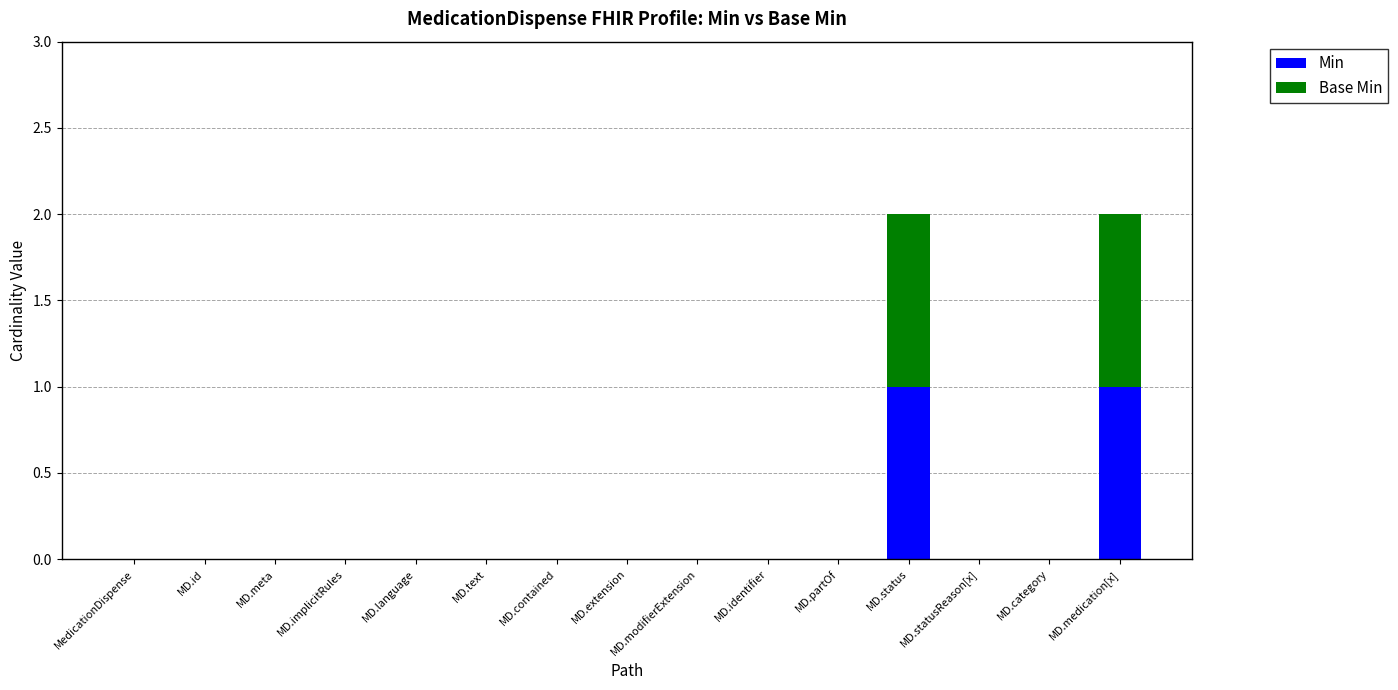

Is it true that Min equals 1 at MD.medication[x]?

True